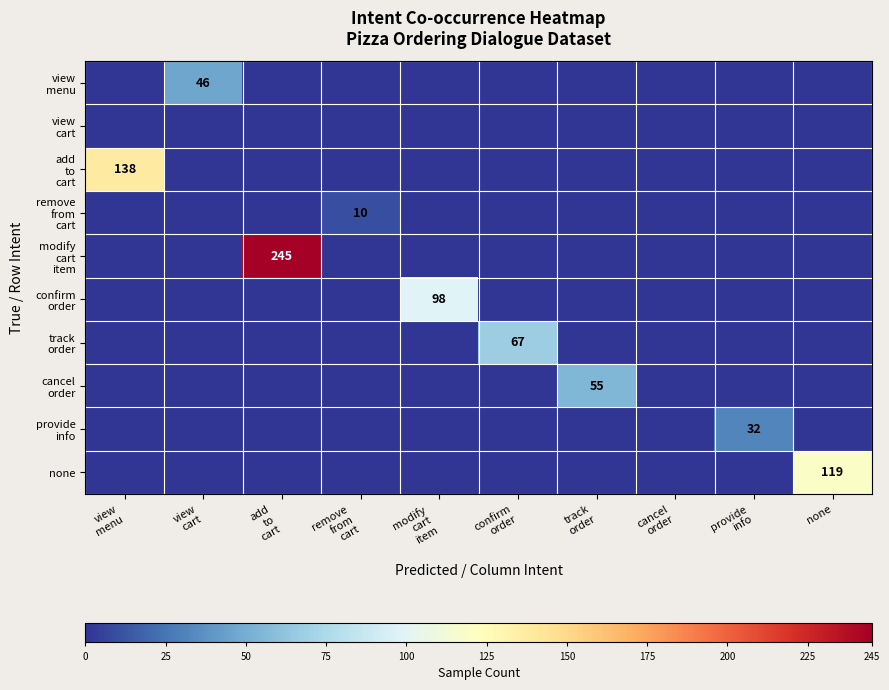

Which series has the largest range (max minus min)?

modify cart item